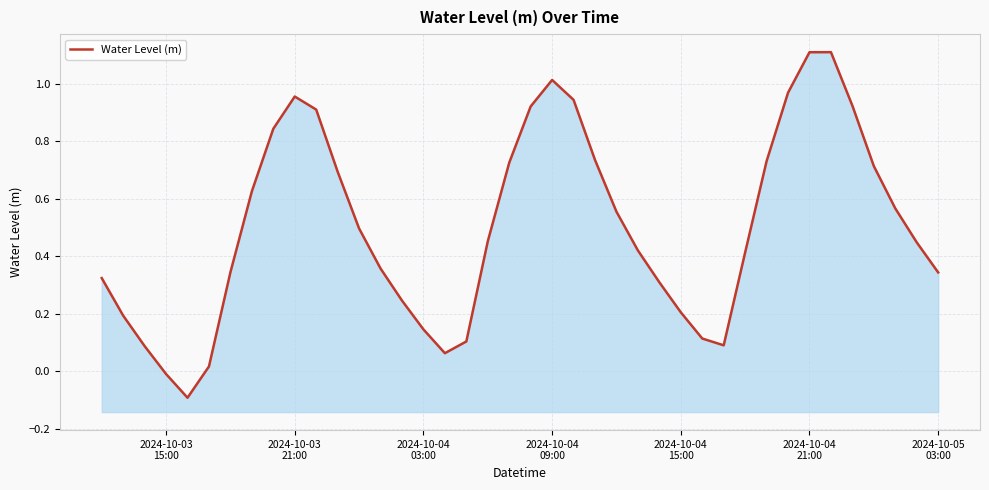

How many data points are less than 0?

2